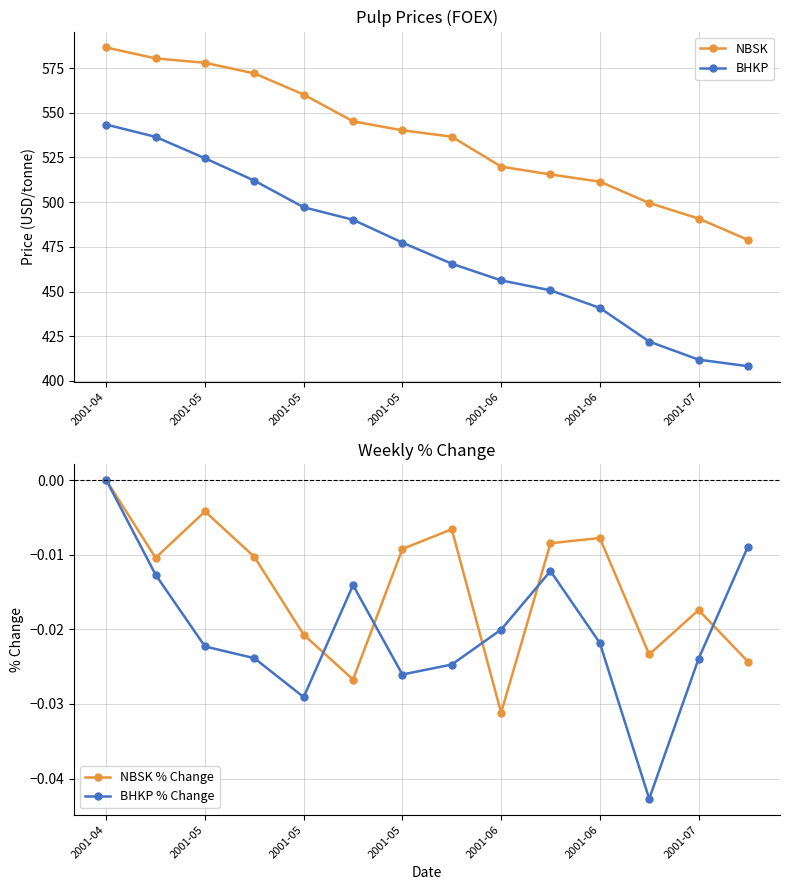

Between 2001-05 and 13, which series saw the biggest shift?

BHKP